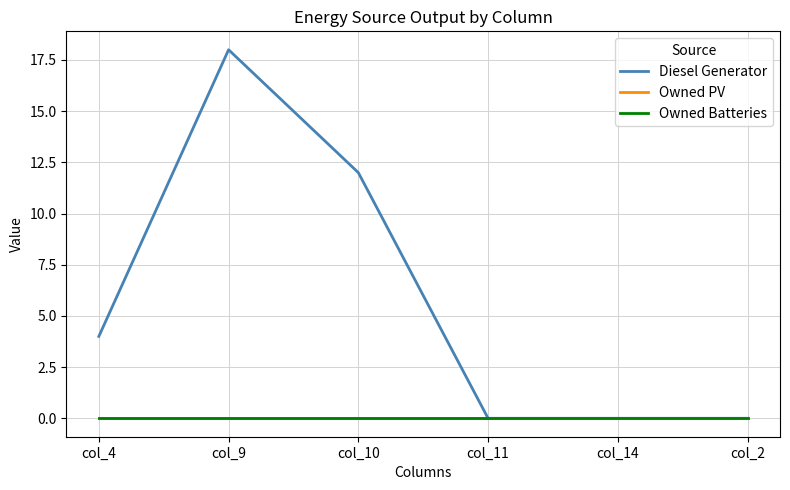

At which category does the chart reach its peak across all series?

col_9